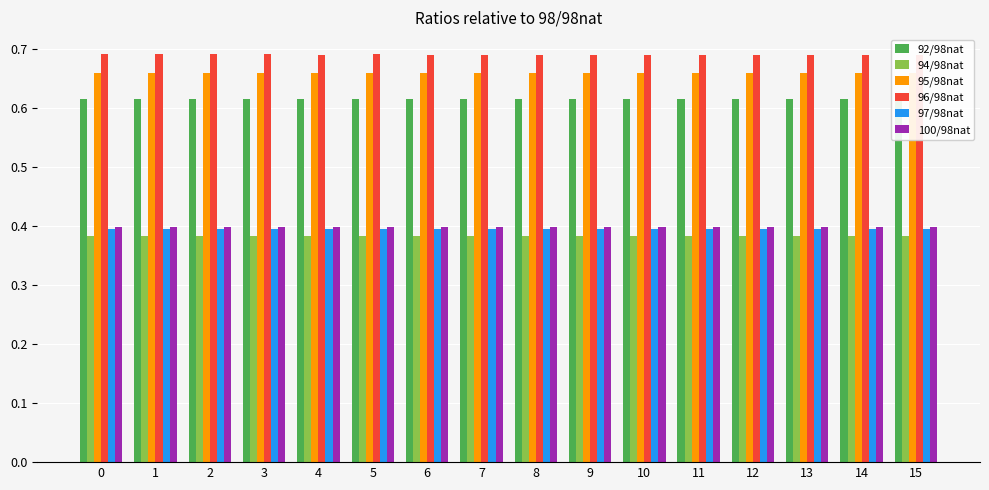

What is the difference between the highest and lowest values at 2?

0.3